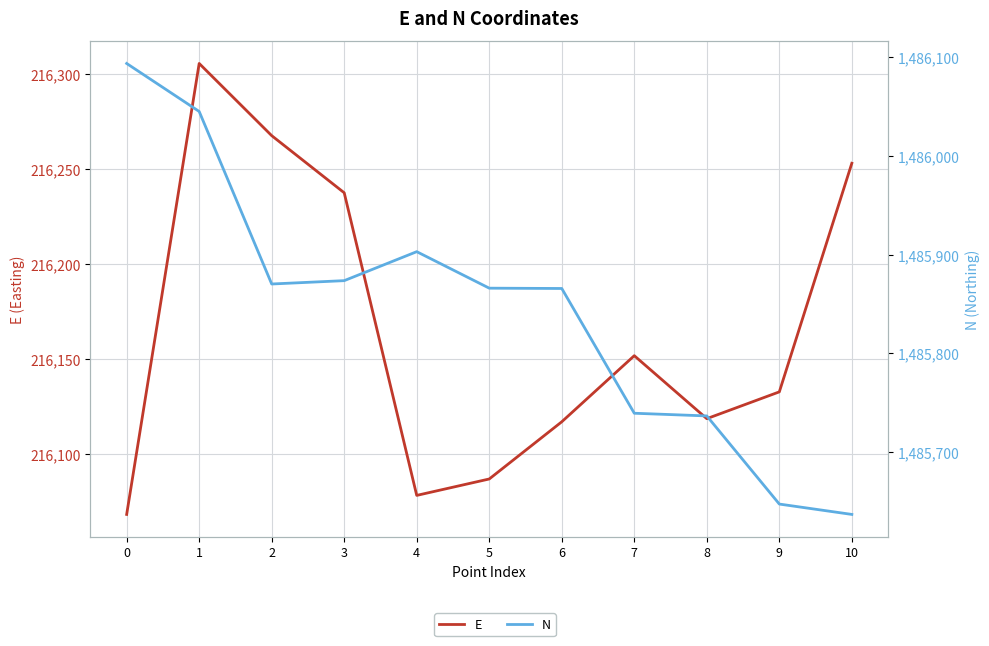

Reading right to left, list all the values displayed in this chart.

E: 216252.9	216132.6	216118.5	216151.6	216116.8	216086.7	216078.1	216237.3	216267.4	216305.4	216068.1
N: 1485636.7	1485647.2	1485736.5	1485739.2	1485865.7	1485866.0	1485903.0	1485873.6	1485870.2	1486045.1	1486093.8